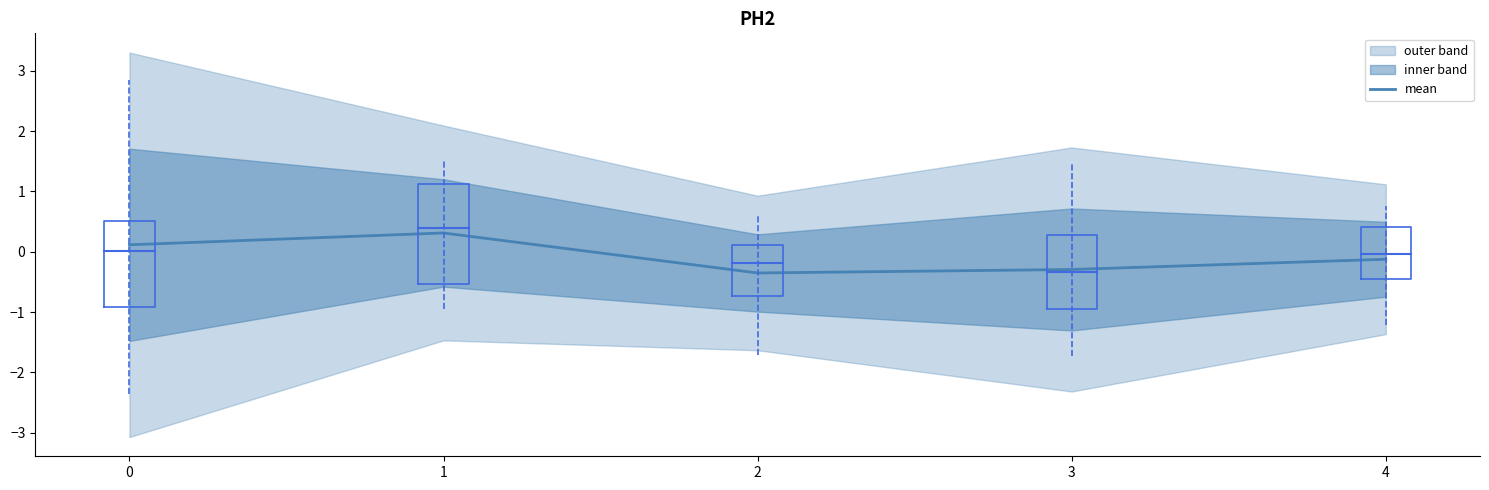

How many points are higher than both their immediate neighbors (excluding endpoints)?

1